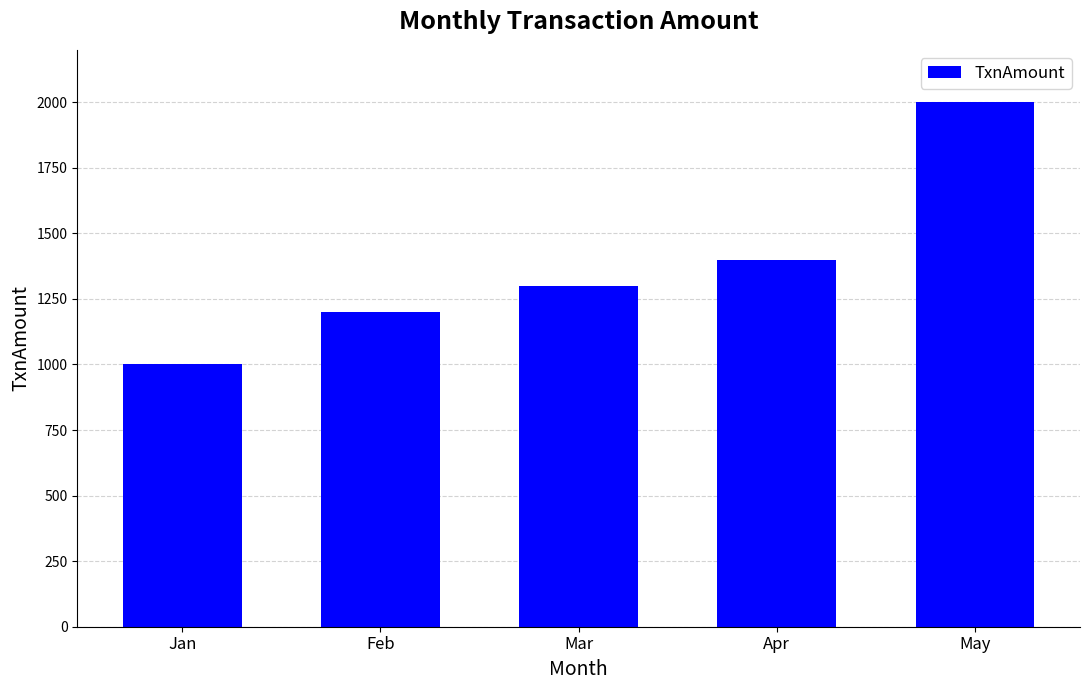

Count the values in the range 1200 to 1400.

3